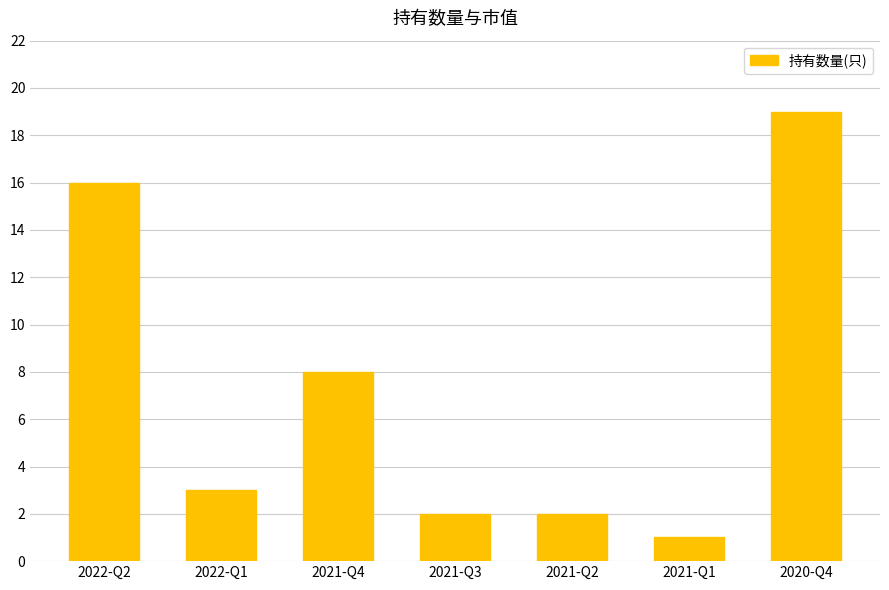

Approximately how many times larger is the value at 2021-Q4 compared to 2021-Q2?

4.0